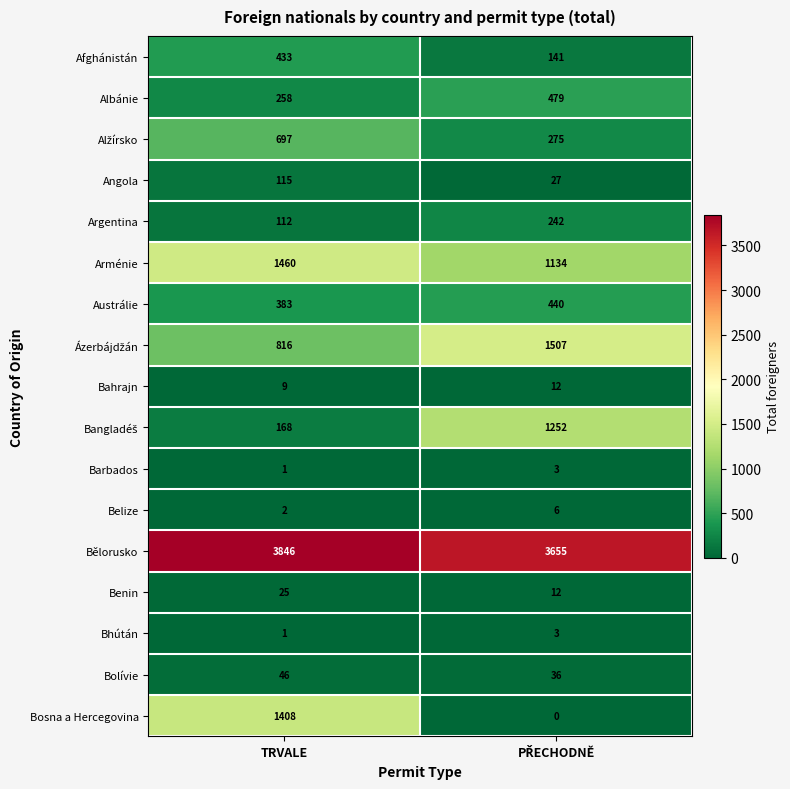

What is the maximum value for Bolívie?

46